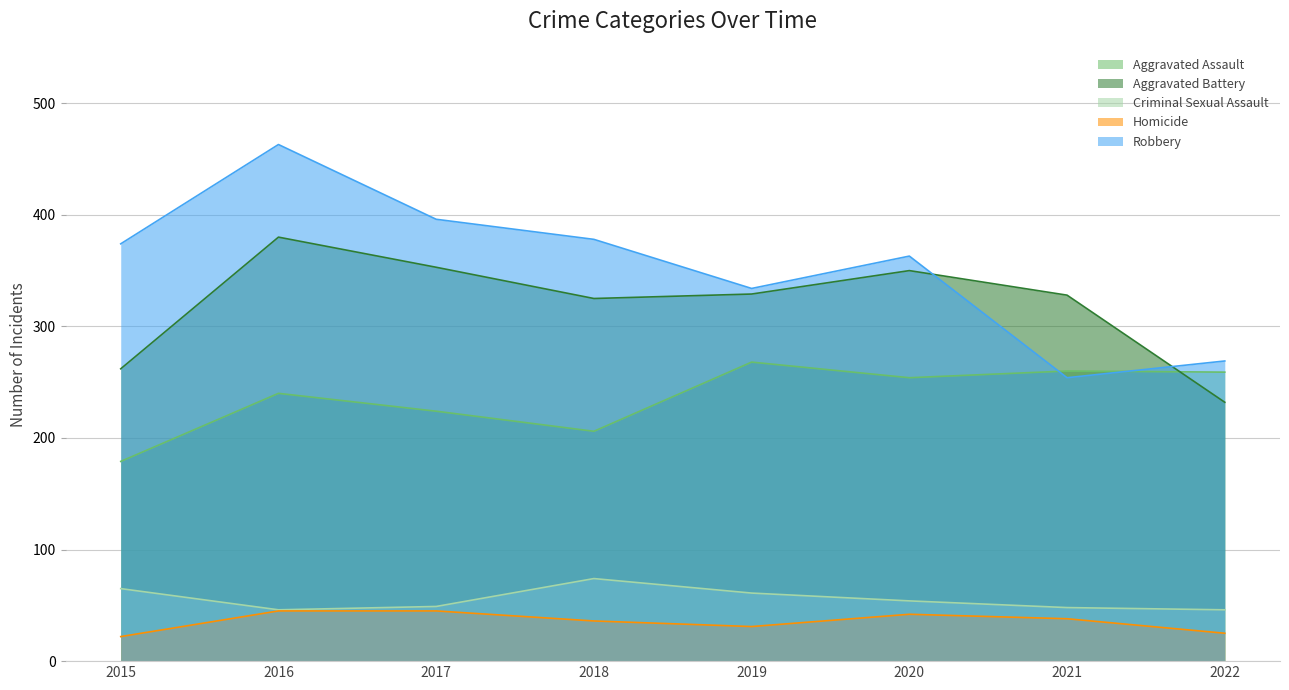

Where is Criminal Sexual Assault nearest to the value 60?

2019